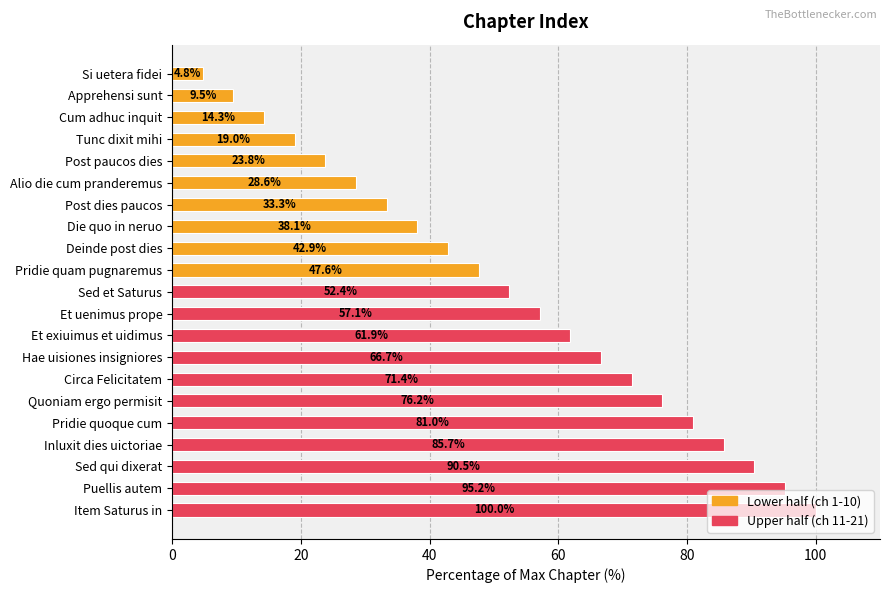

Is it true that the value at Sed et Saturus is 52.4?

True